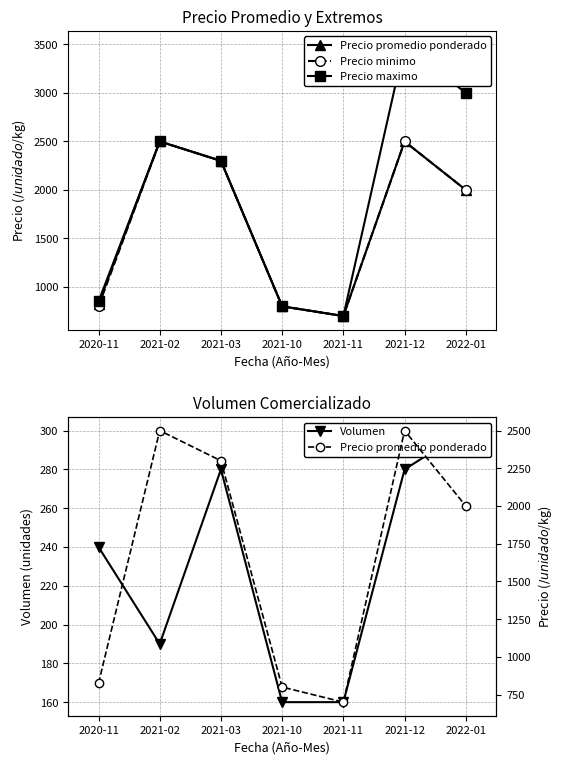

Rank the series at 2021-03 from highest to lowest value.

Precio promedio ponderado, Precio minimo, Precio maximo, Volumen